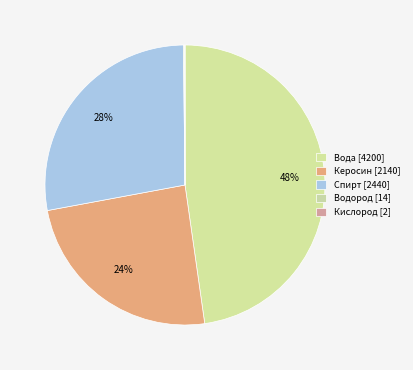

True or false: Вода accounts for 37% of the total.

False